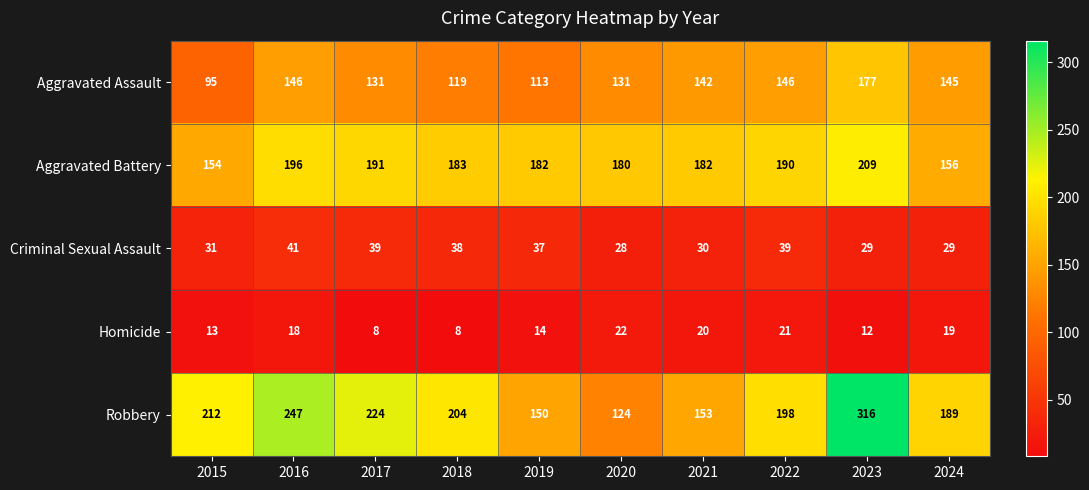

Is the value of Criminal Sexual Assault at 2018 greater than the value of Robbery at 2022?

No